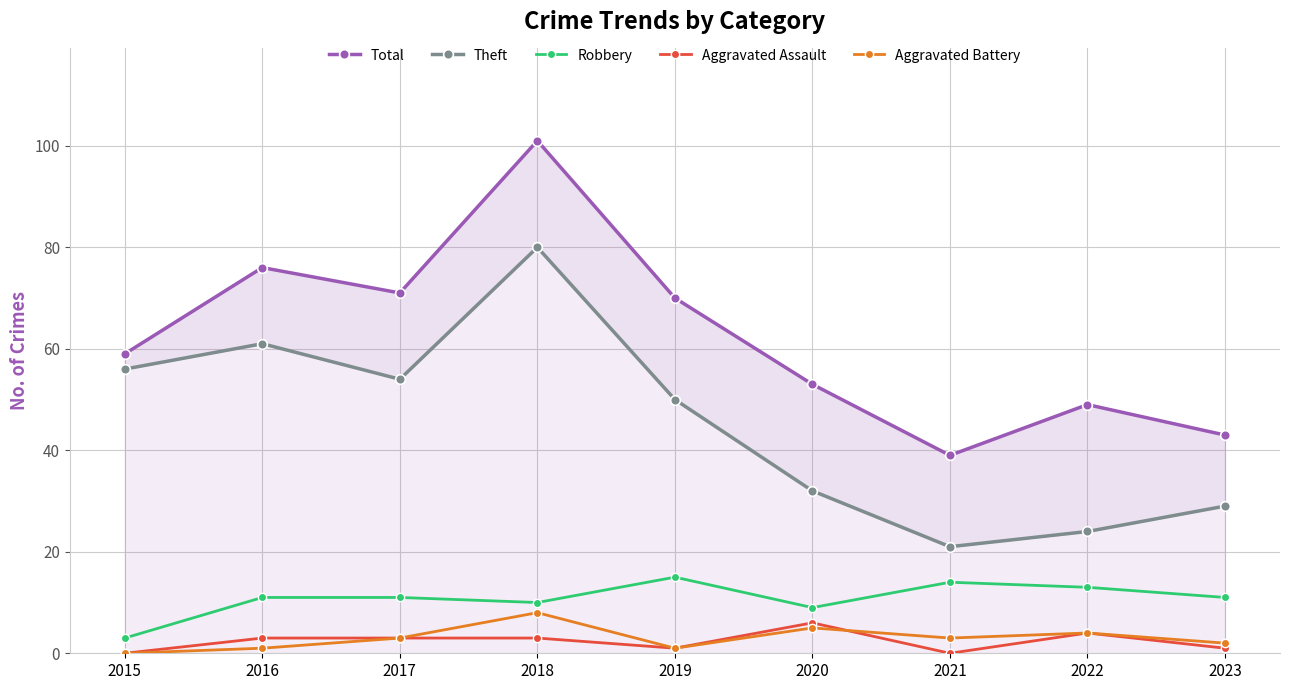

Between 2019 and 2021, which series saw the biggest shift?

Total